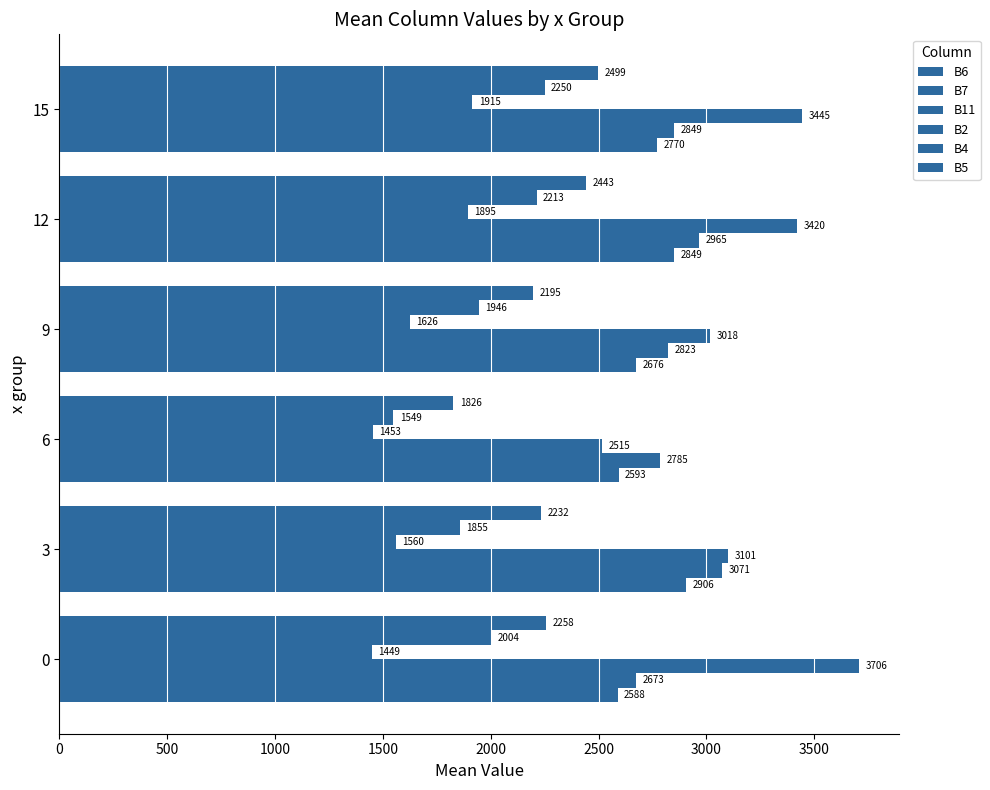

How many values in the B4 series exceed 2003?

3